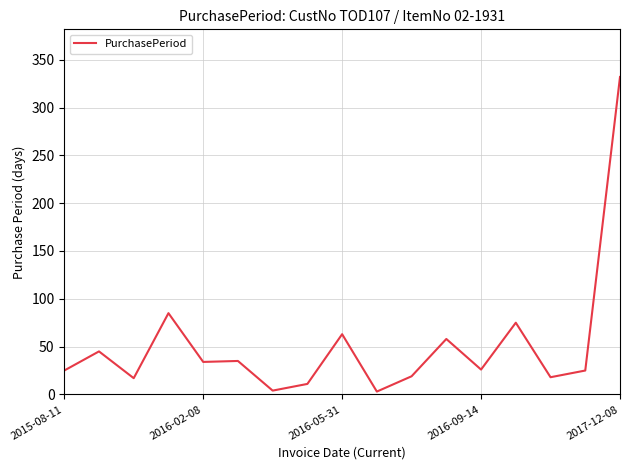

What is the greatest value displayed?

332